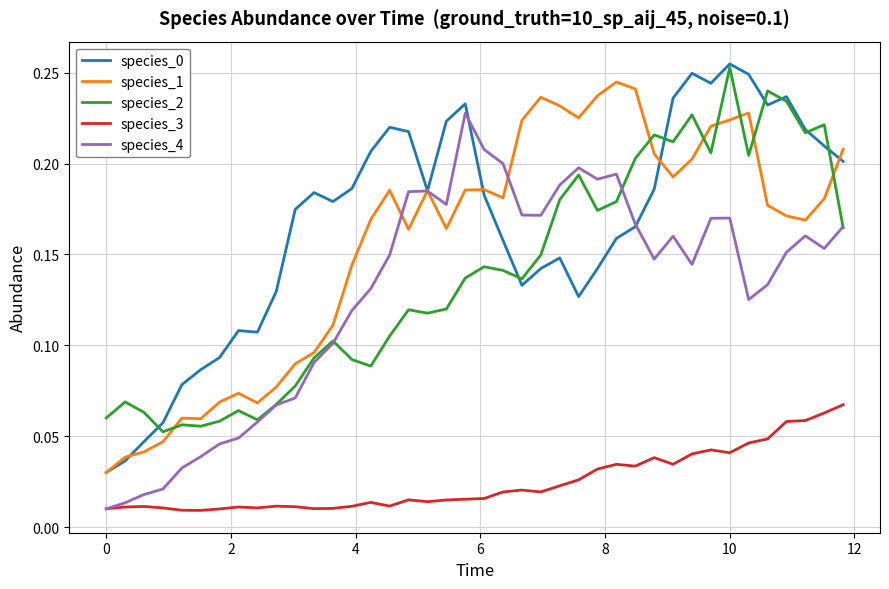

True or false: species_2 and species_3 intersect in this chart.

False